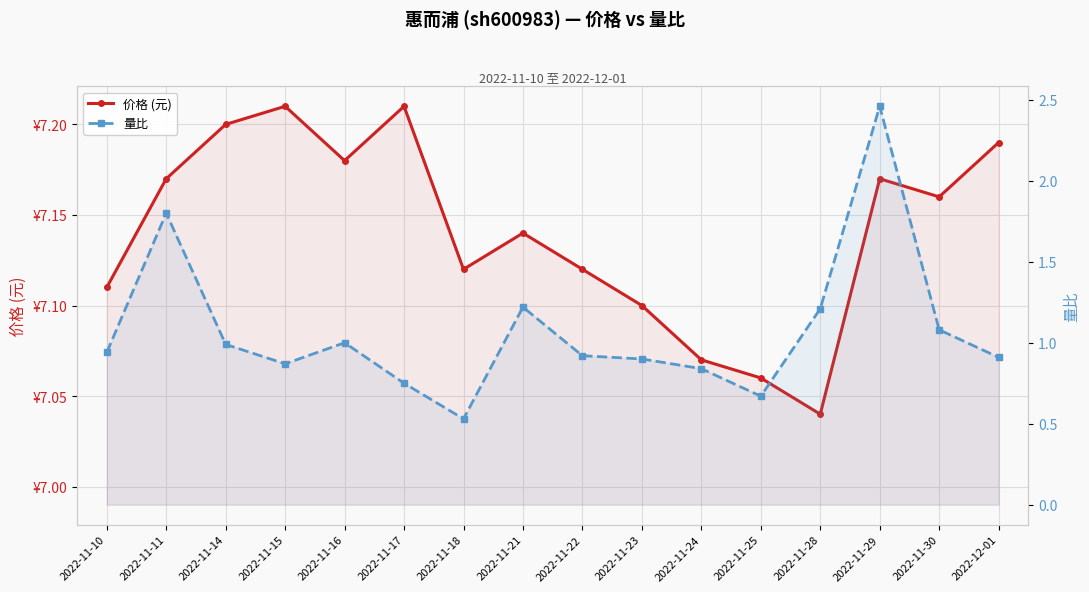

What is the value of the 量比 point at the 16th from the left?

0.9